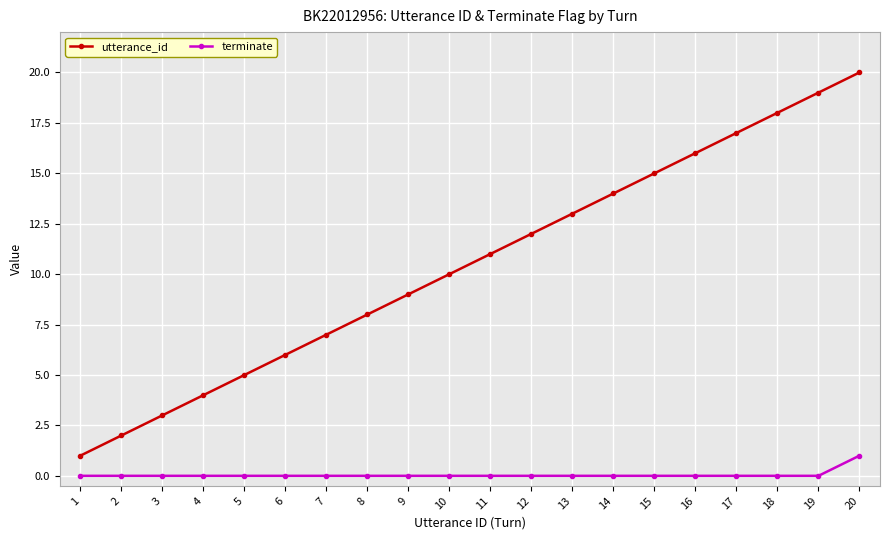

What is the difference between the utterance_id values at 2 and 5?

3